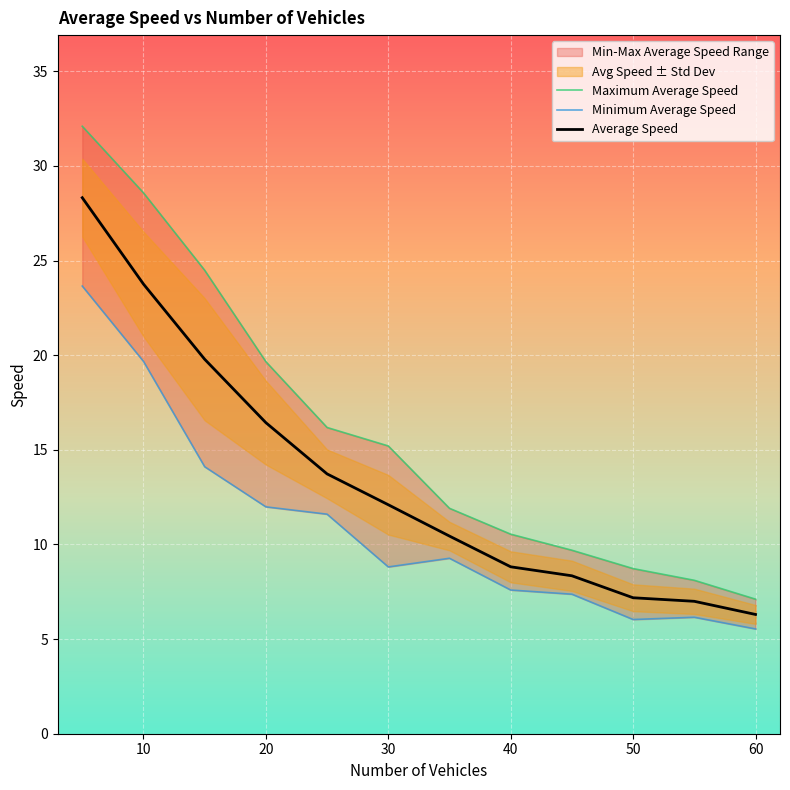

Rank the series by their average value, from lowest to highest.

Minimum Average Speed, Average Speed, Maximum Average Speed